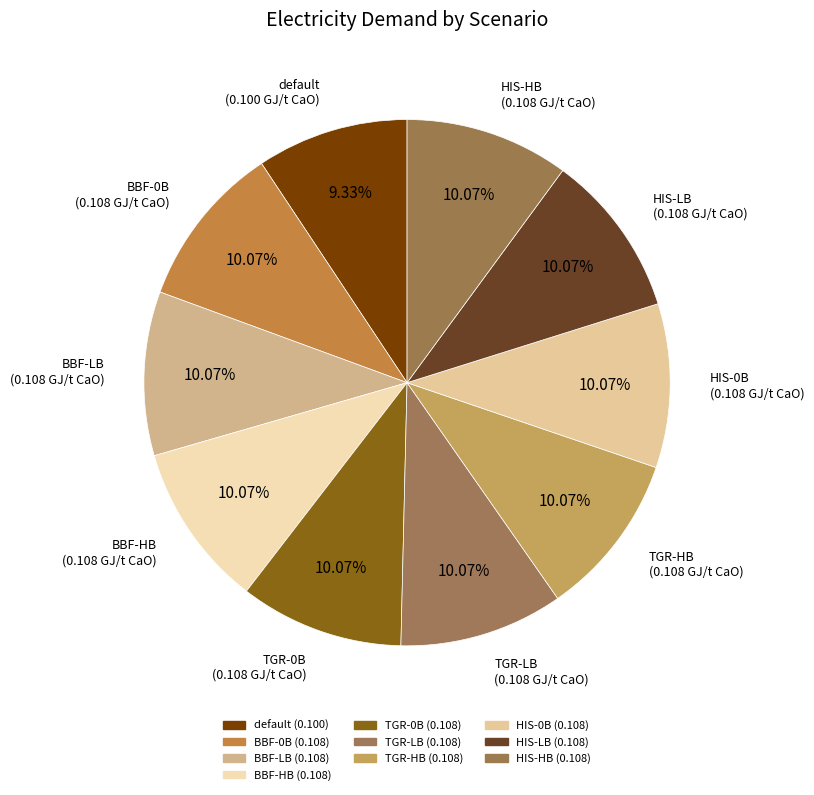

To the nearest percent, what percentage of the pie is BBF-HB?

10%